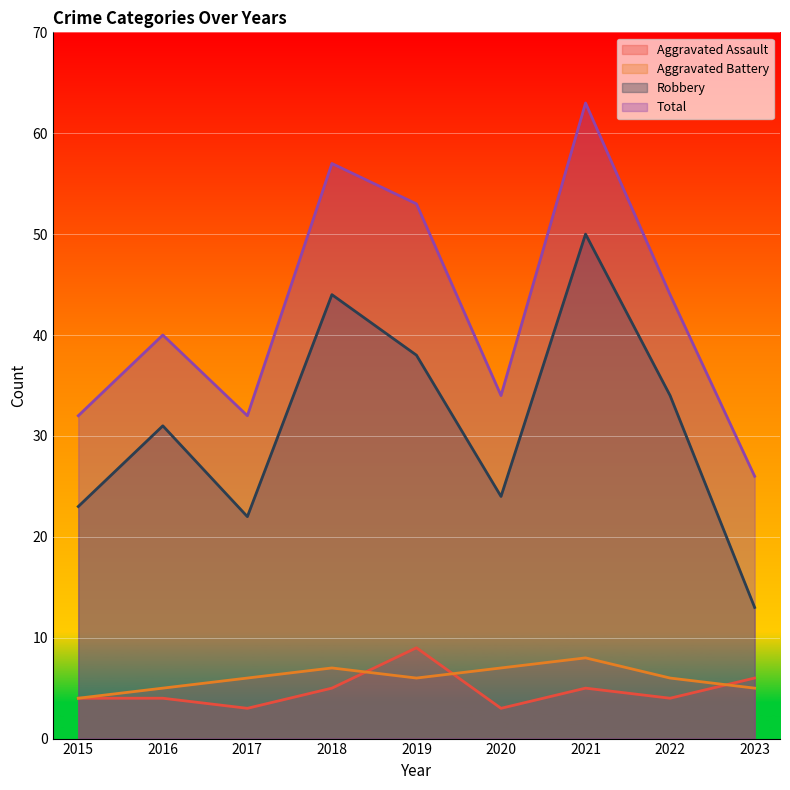

Where is the first local maximum for Total?

2016